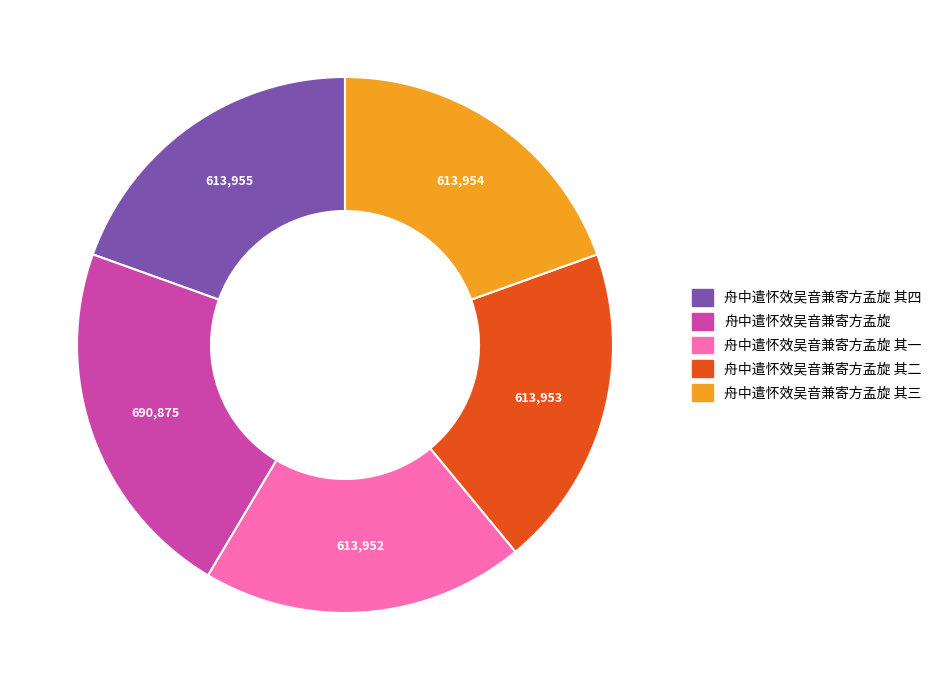

Is the sum of 舟中遣怀效吴音兼寄方孟旋 其三 and 舟中遣怀效吴音兼寄方孟旋 其四 greater than half?

No